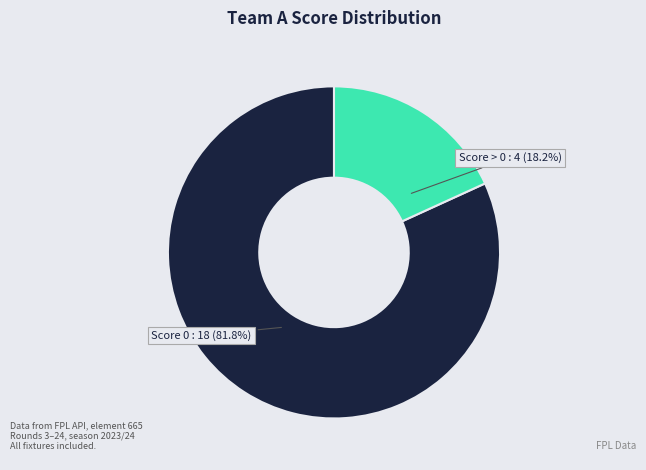

How many segments does this pie chart have?

2